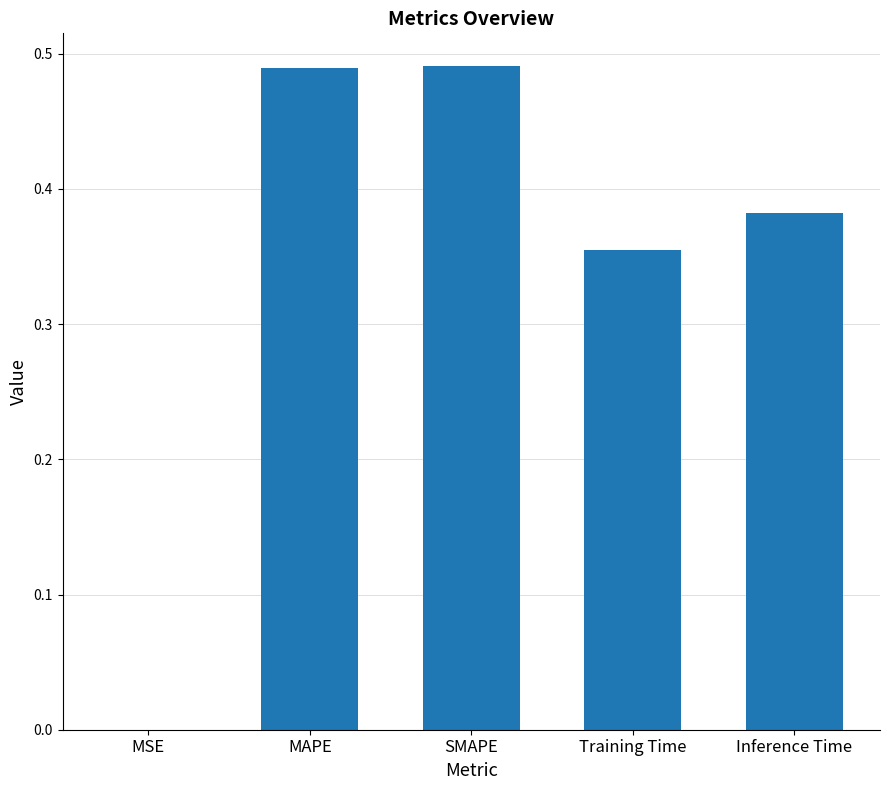

Are the bars horizontal?

No